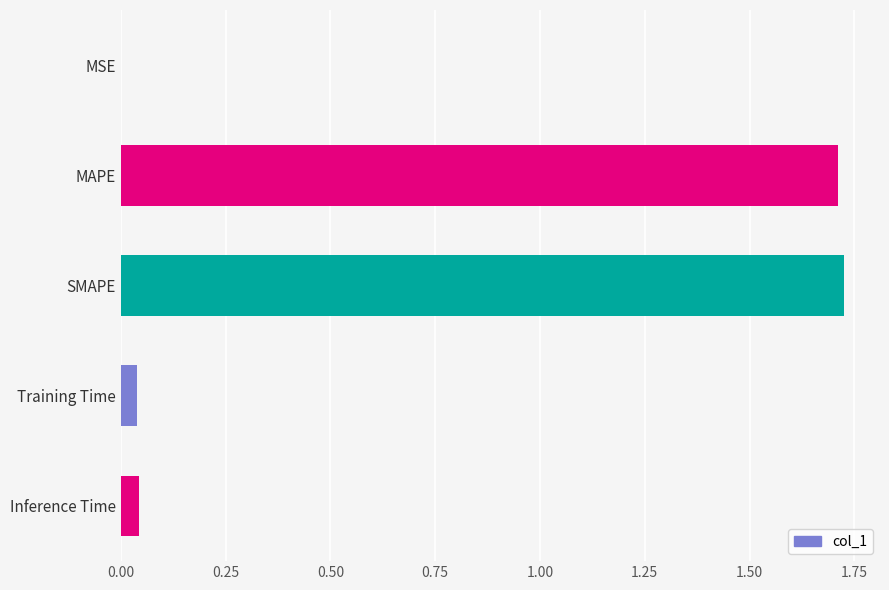

What is the sum of all values?

3.5